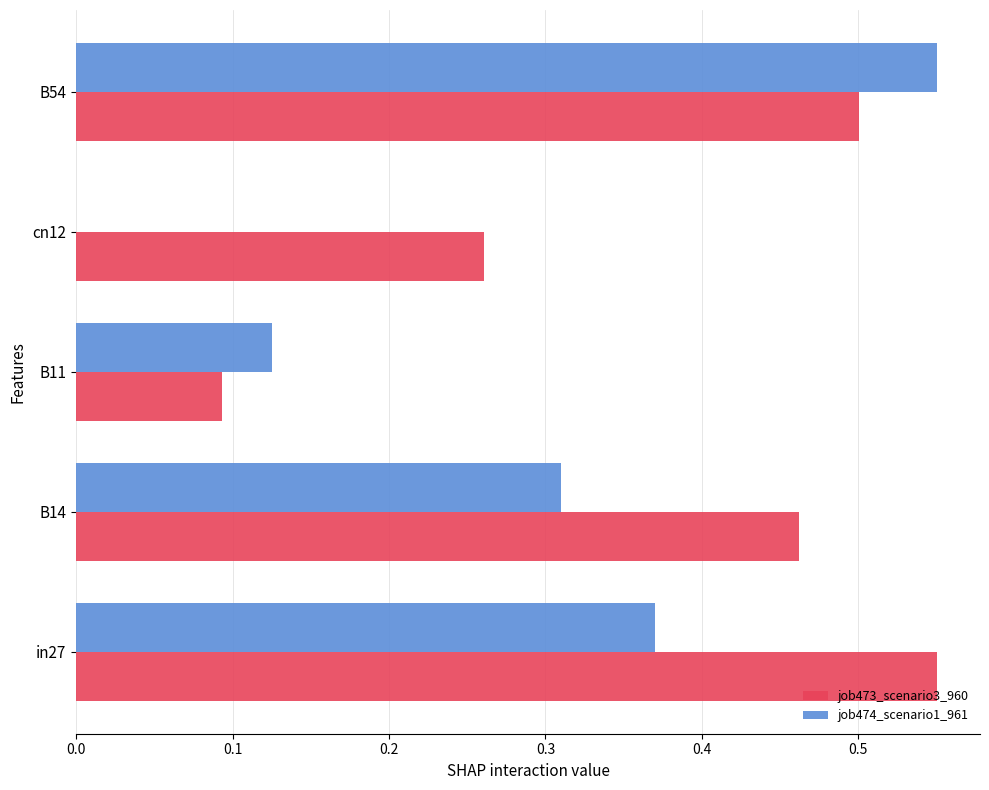

Is it true that job473_scenario3_960 equals 0.1 at cn12?

False